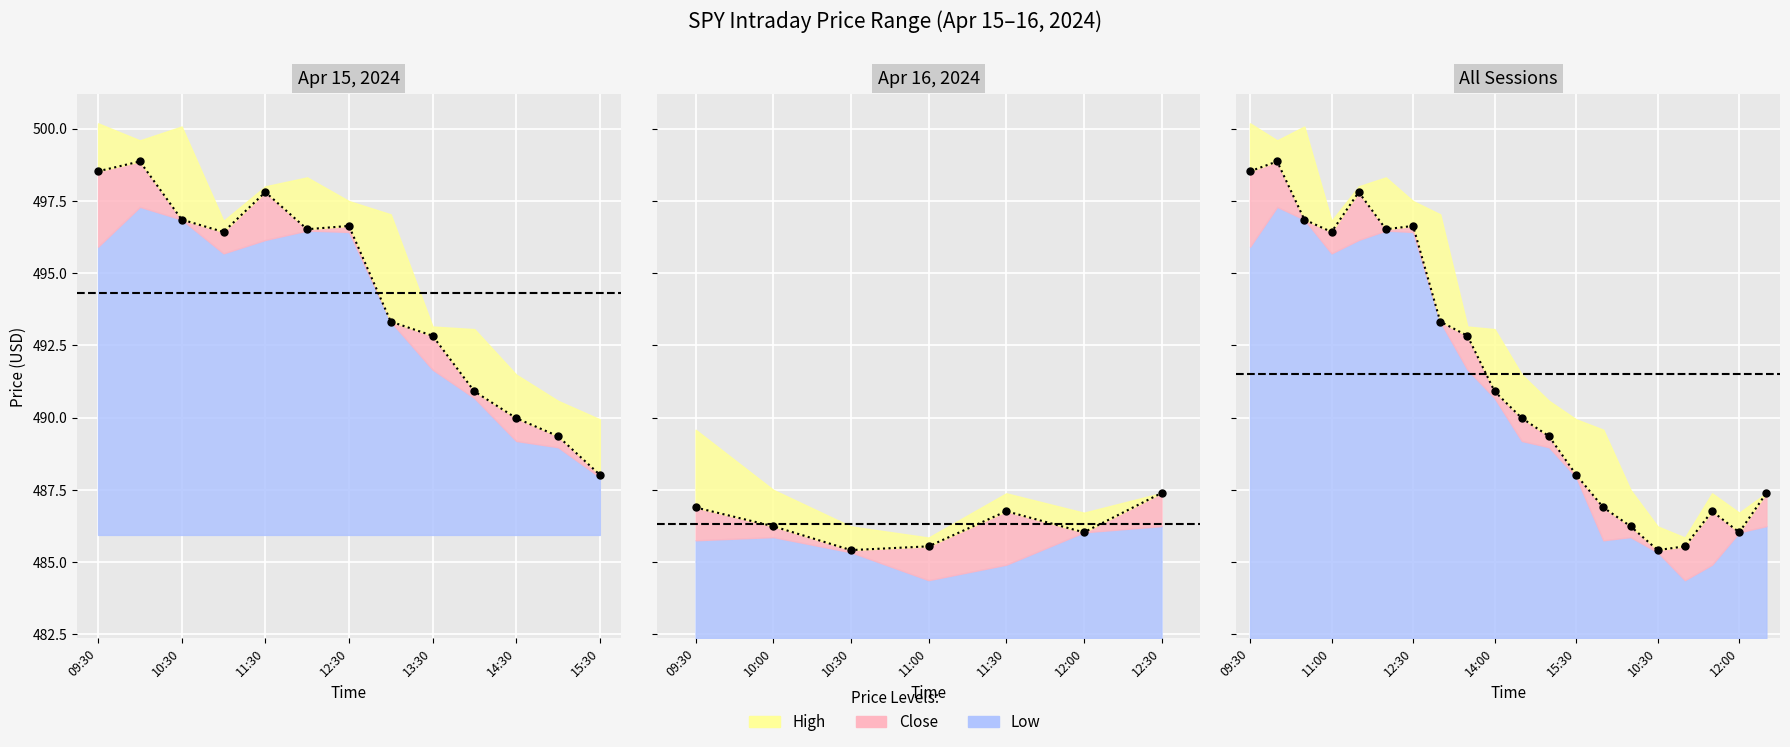

Which series has the largest total across all categories?

High